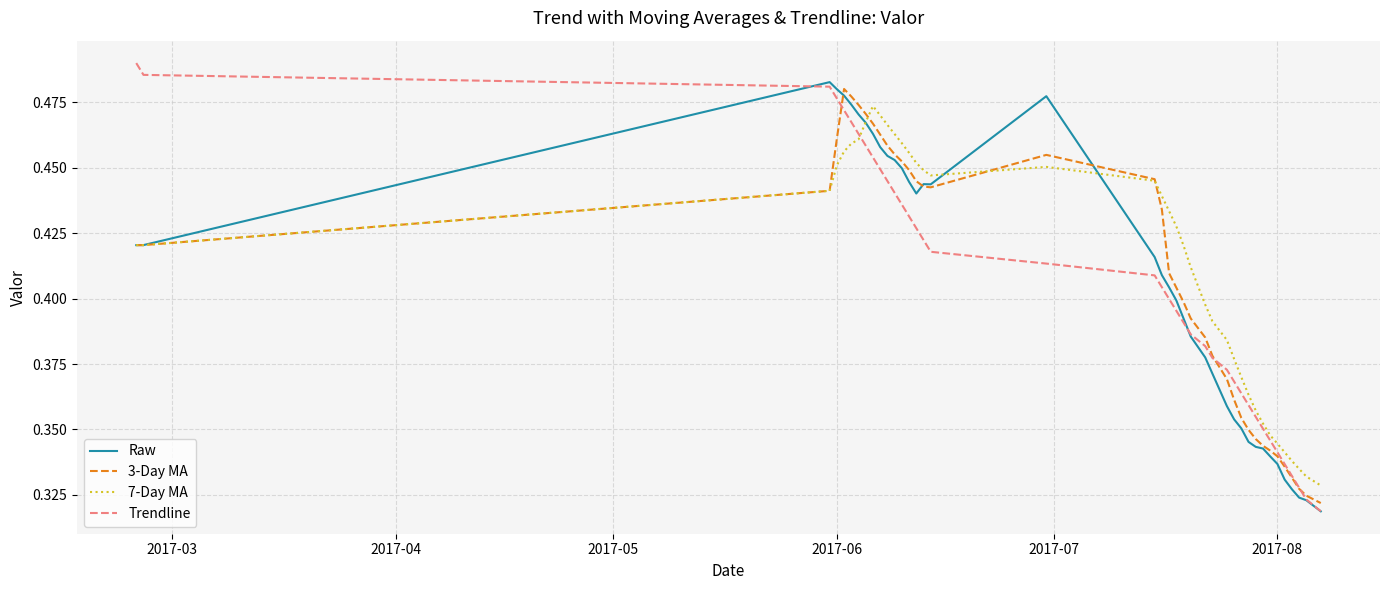

After their last crossing, which series has the higher values: Trendline or 7-Day MA?

7-Day MA